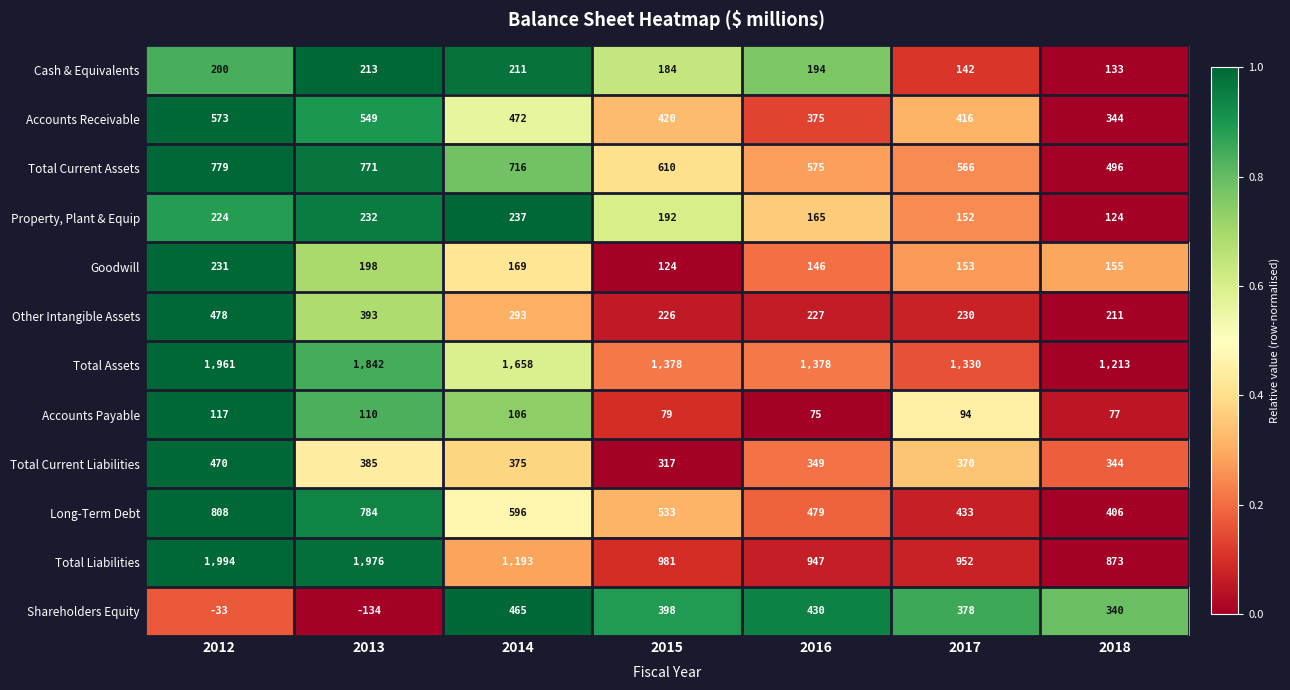

What is the sum of all Goodwill values?

1176